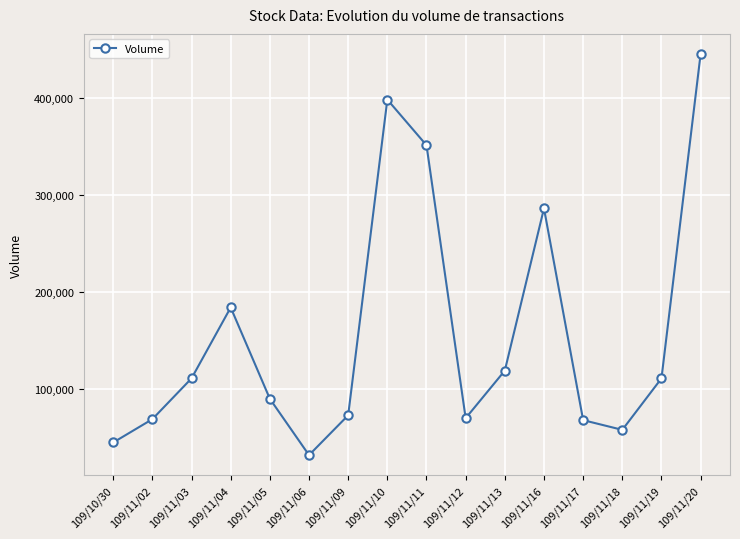

Is it true that the value at 109/11/06 is 53858?

False